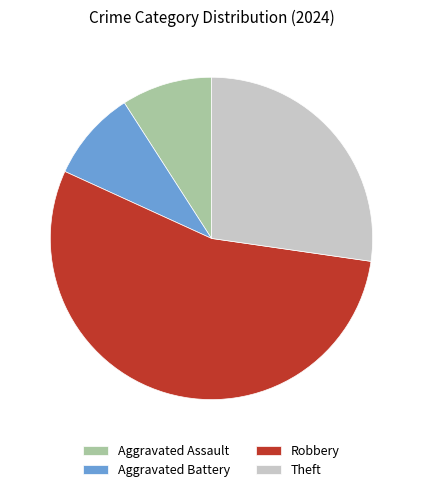

True or false: Aggravated Battery accounts for 15% of the total.

False